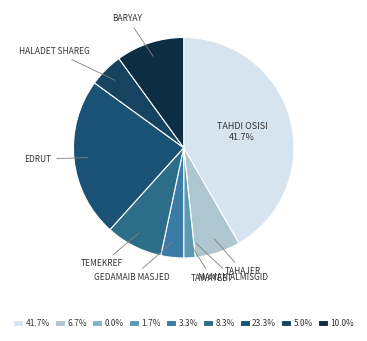

Is there a majority slice in this chart?

No